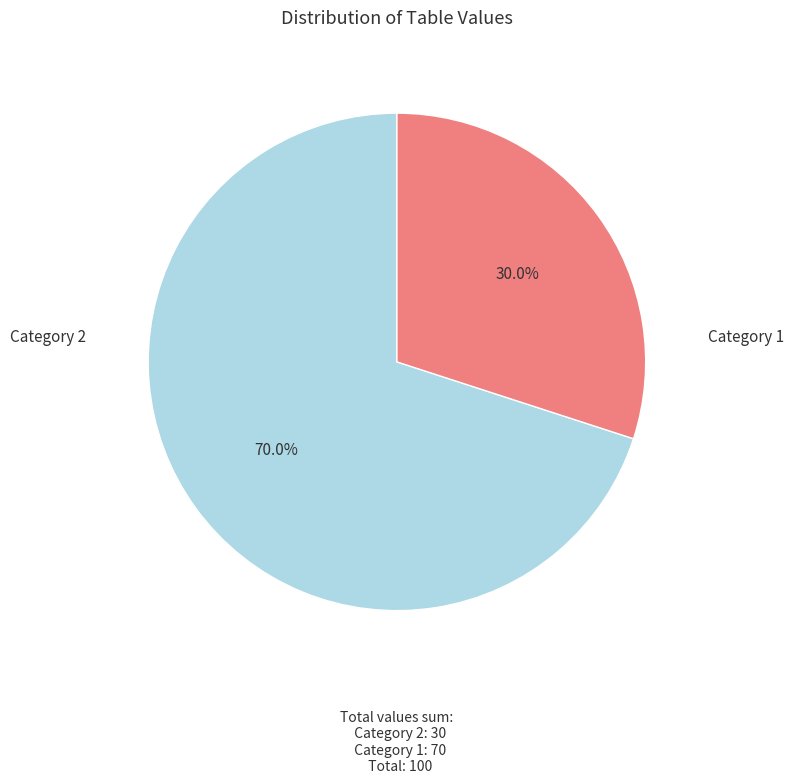

How many segments does this pie chart have?

2